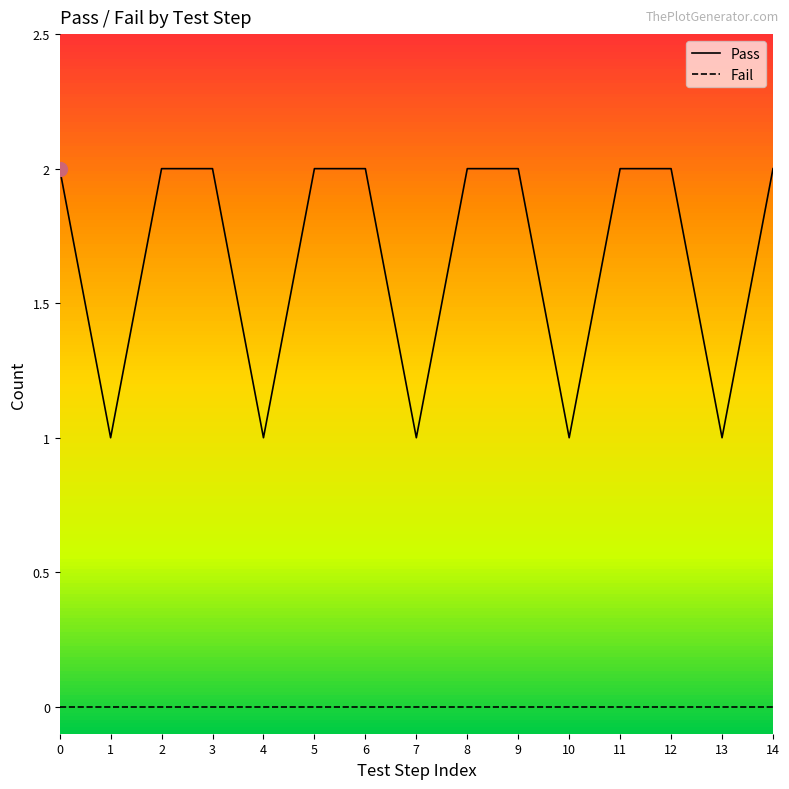

The Pass series shows 1 at 13. True or false?

True